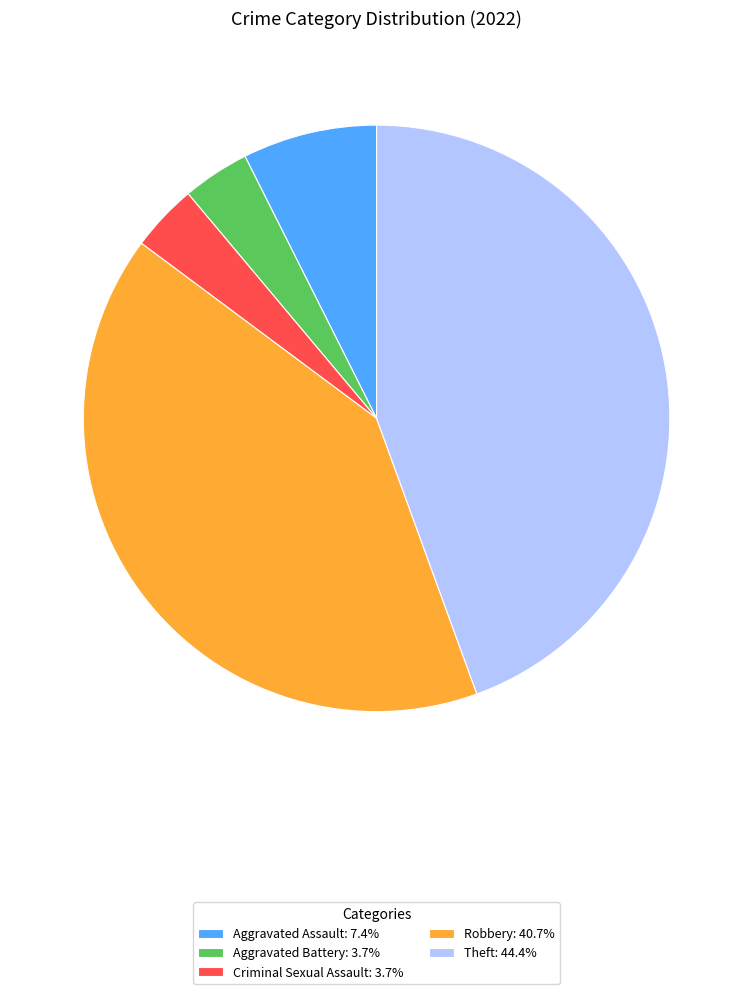

Combined, do Robbery: 40.7% and Aggravated Battery: 3.7% account for over 50%?

No